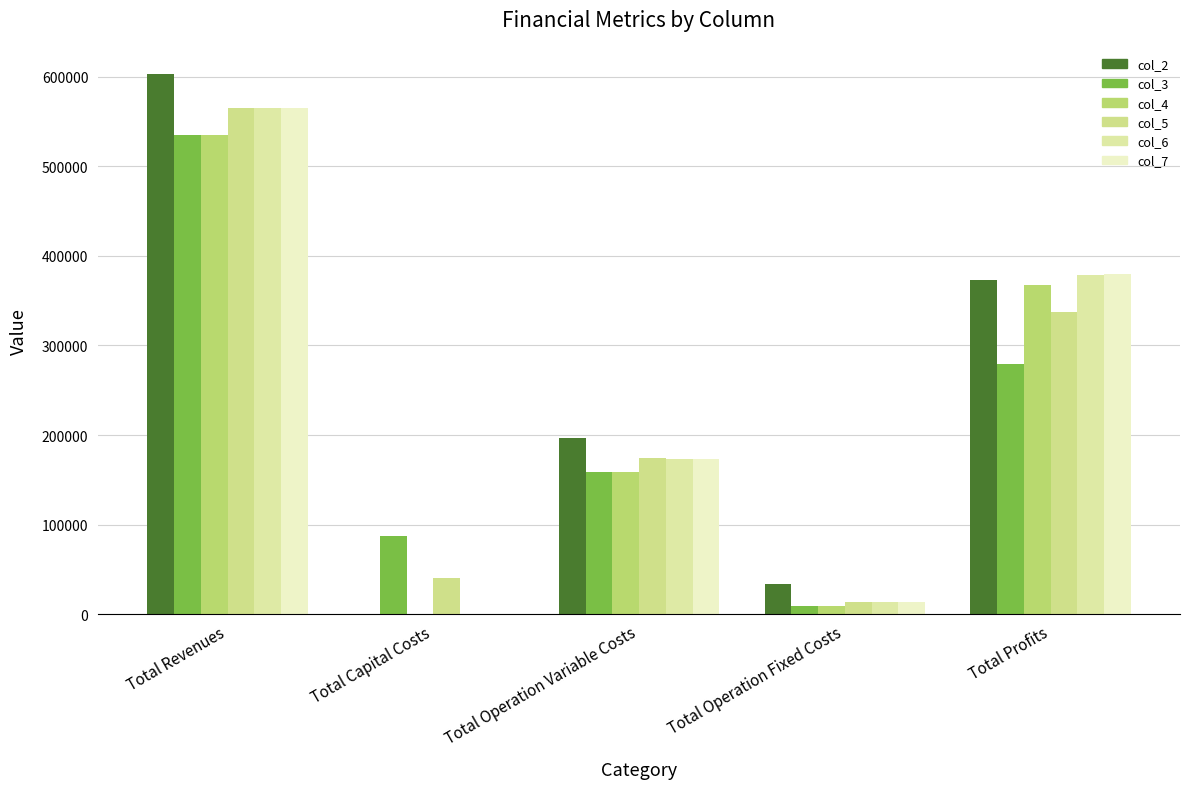

What is the difference between the col_2 values at Total Revenues and Total Profits?

230144.7